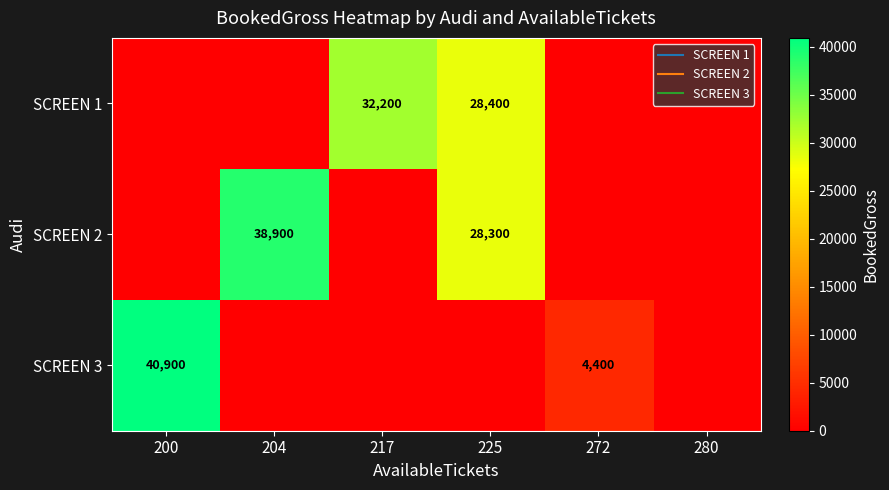

At how many categories does at least one series exceed 22085?

4